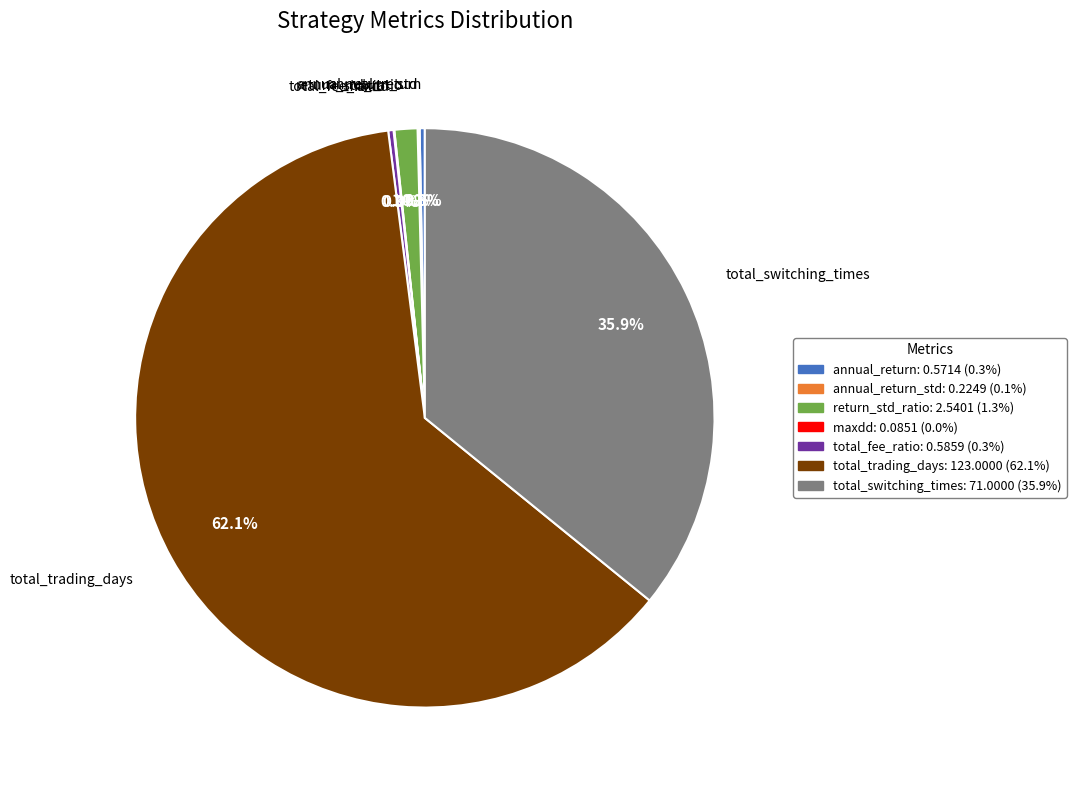

Does any single category account for the majority?

Yes